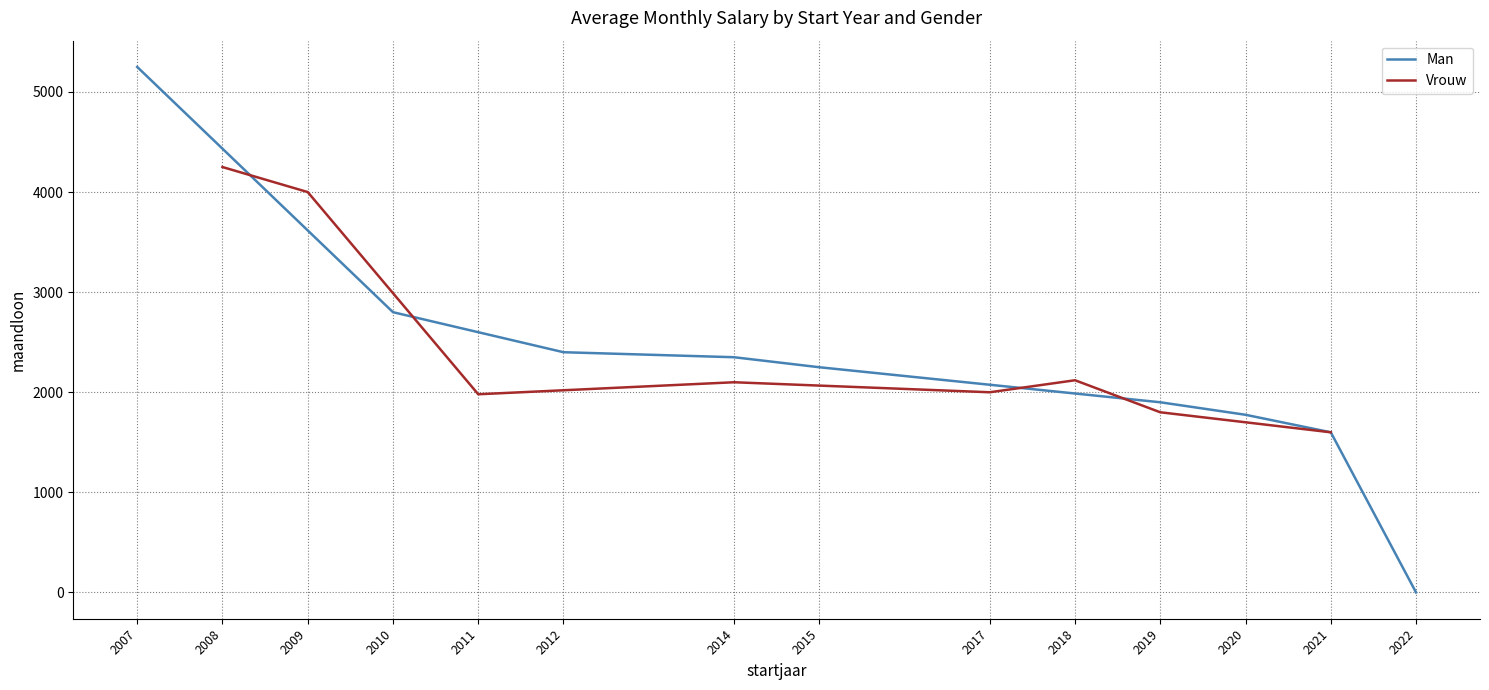

At which label does Man reach its minimum?

2022